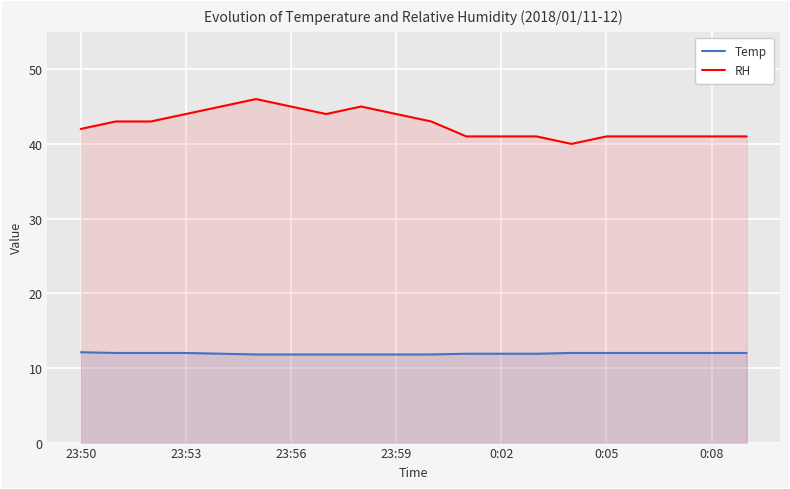

True or false: Temp and RH intersect in this chart.

False